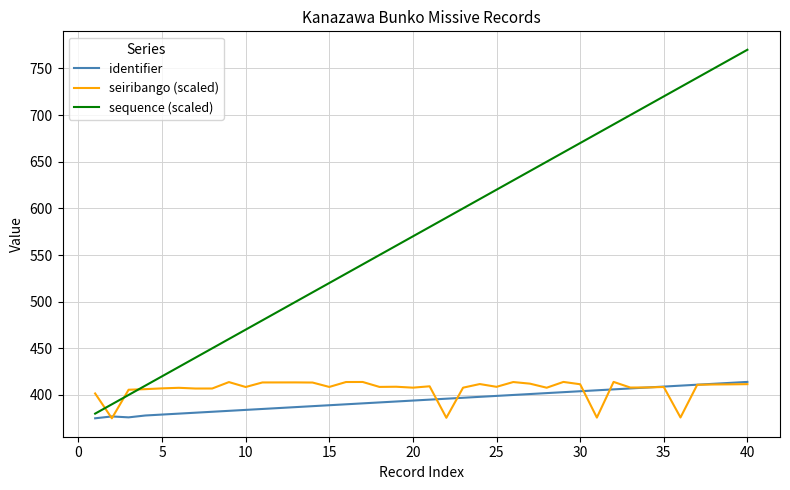

Which series has the largest total across all categories?

sequence (scaled)